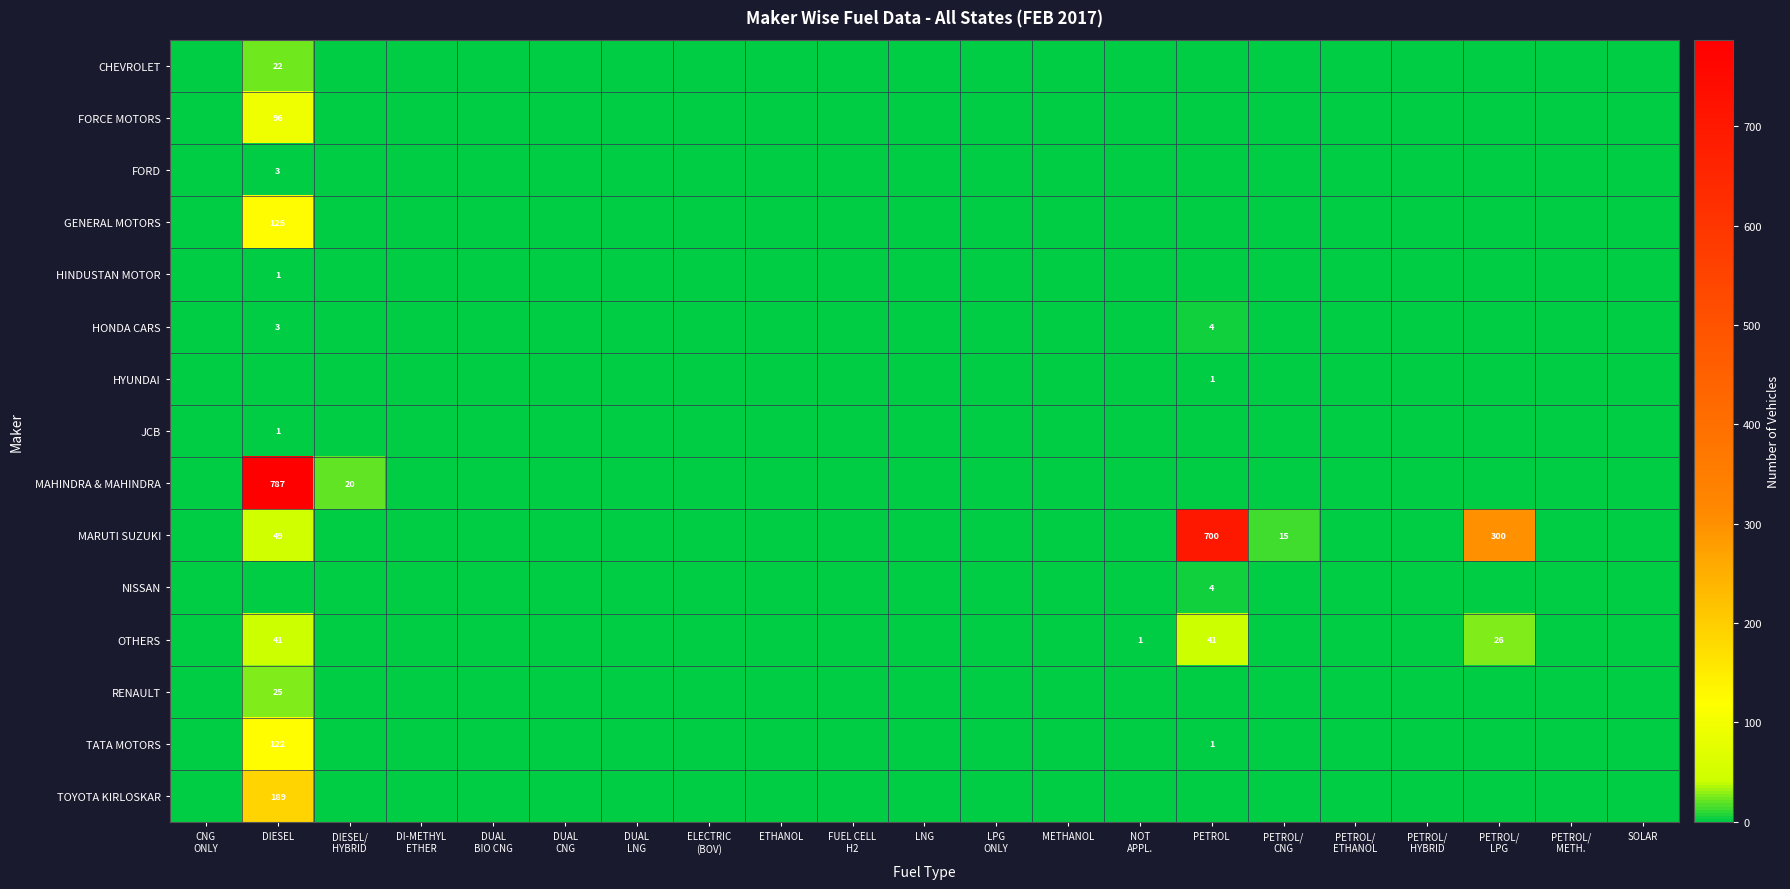

The TATA MOTORS series shows 70 at DIESEL. True or false?

False